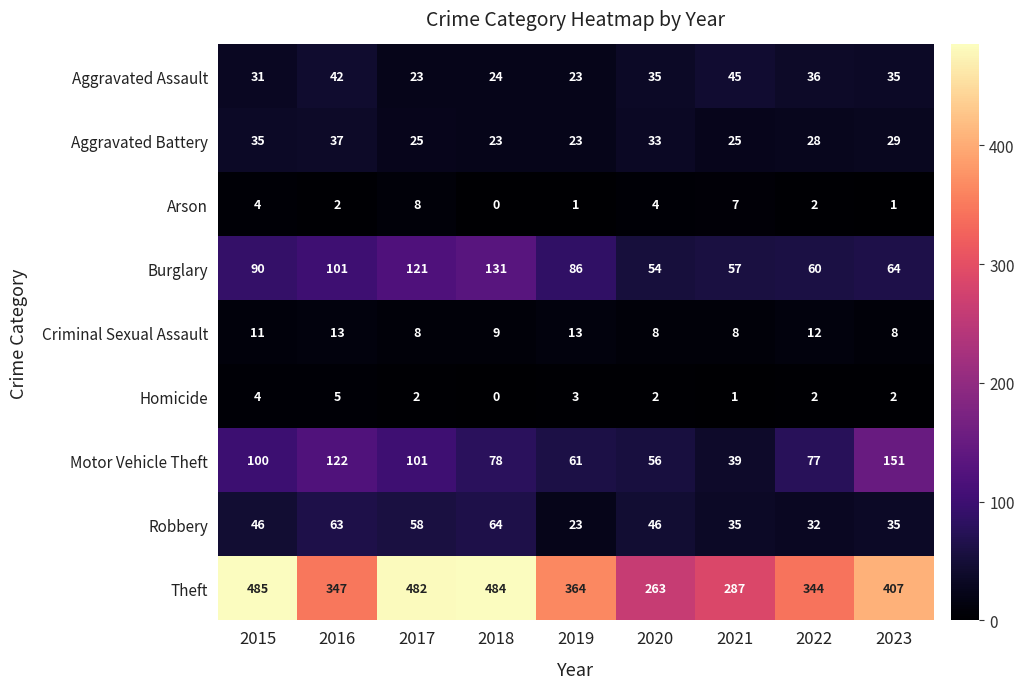

What is the approximate value of Burglary at 2016?

101